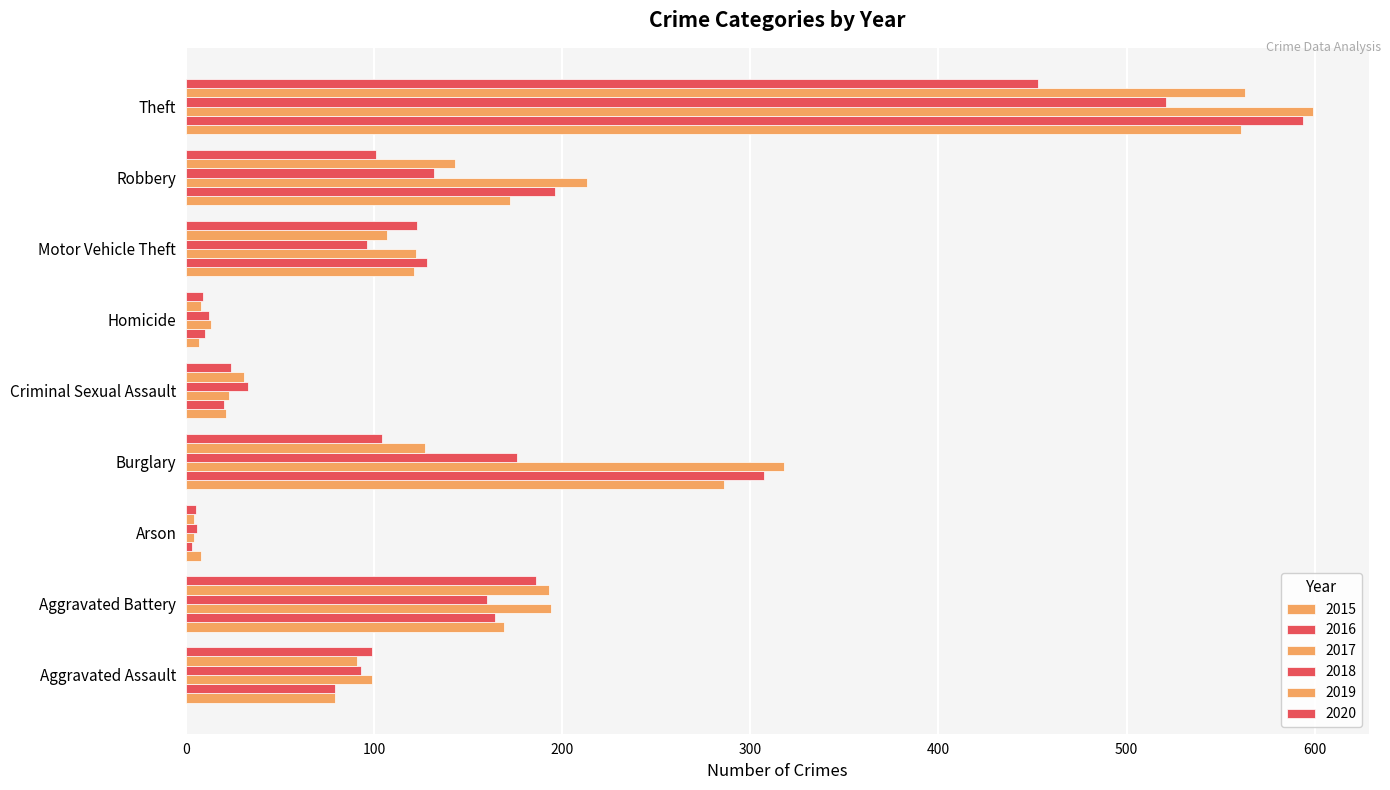

Which series has the largest total across all categories?

2017